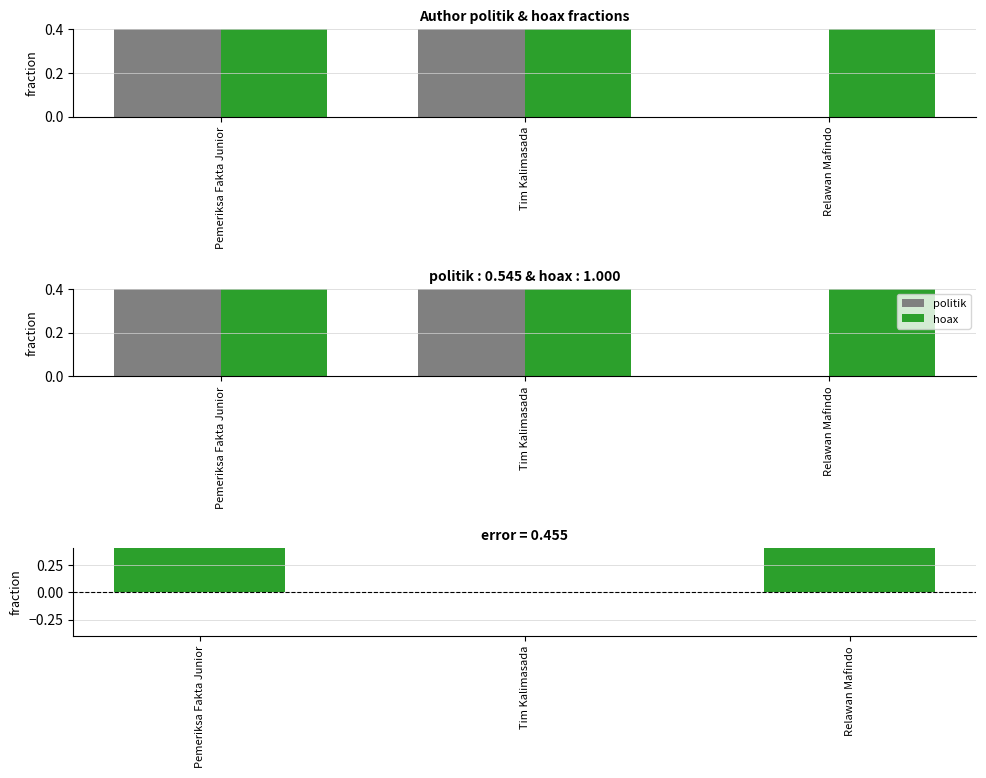

Which category has the lowest value in the hoax series?

Pemeriksa Fakta Junior